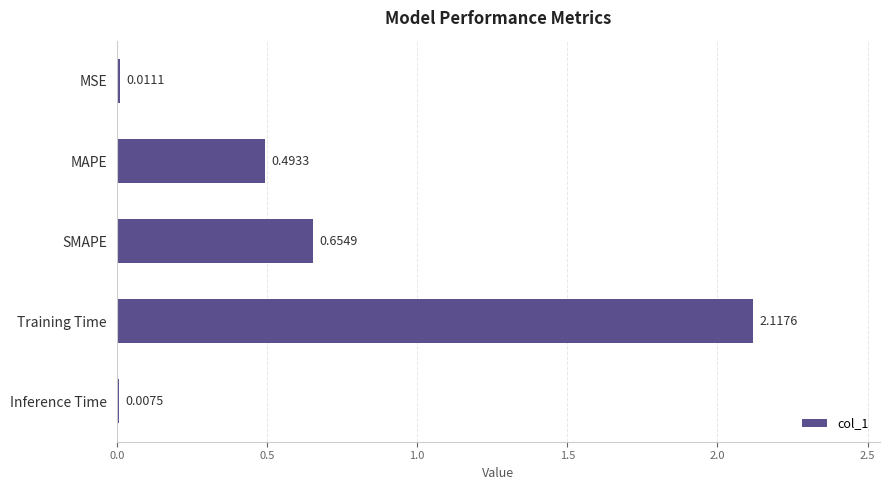

What is the change in value from MAPE to SMAPE?

+0.2